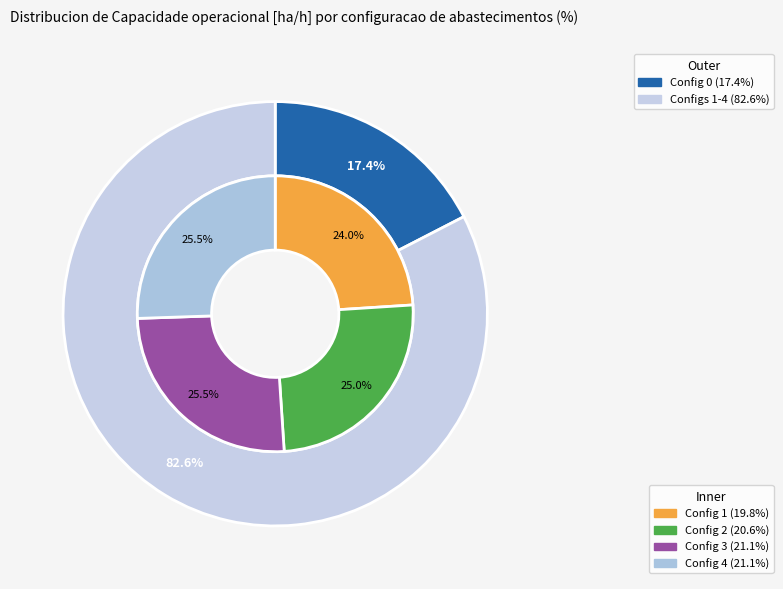

To the nearest percent, what is the average slice percentage?

20%